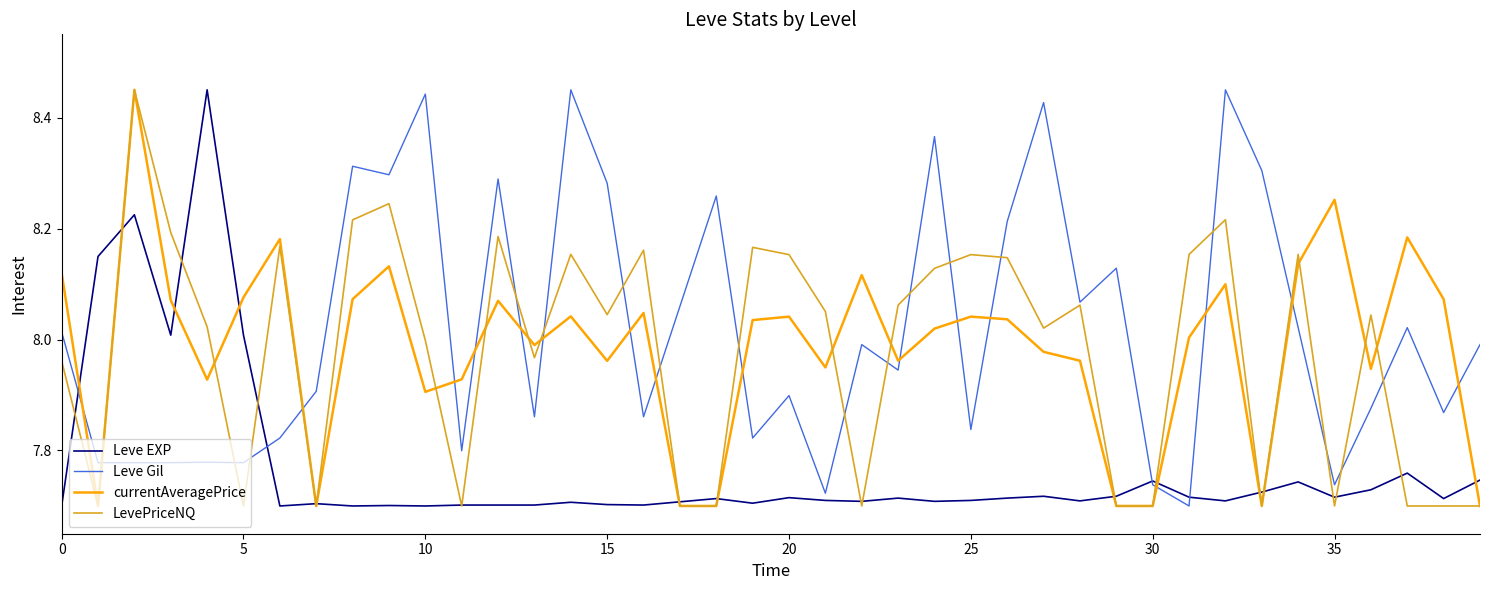

What is the maximum value shown in the chart?

8.4